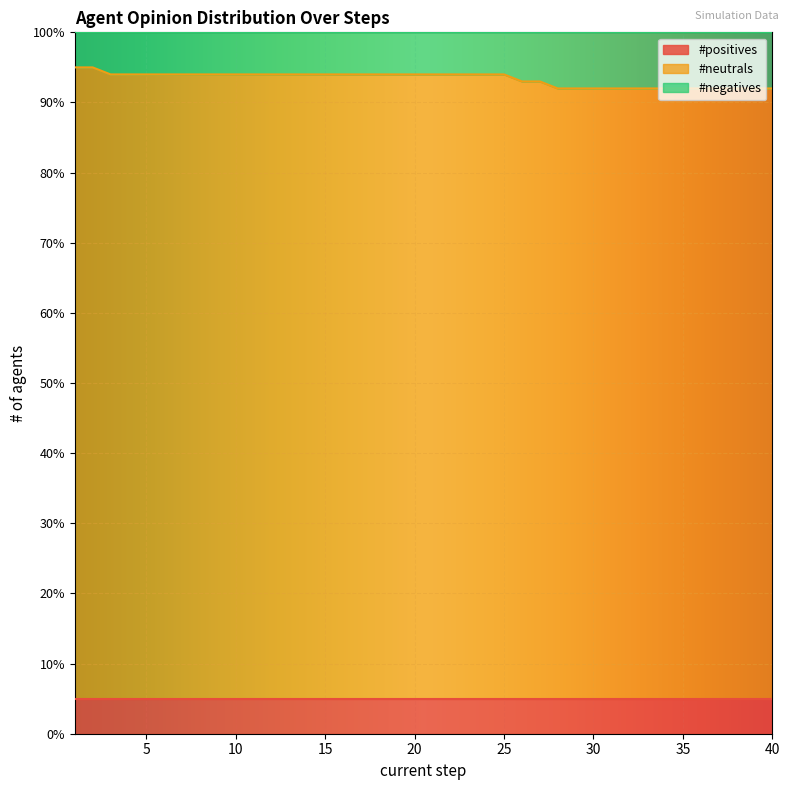

Reading right to left, extract all data points from this chart.

#positives: 5	5	5	5	5	5	5	5	5	5	5	5	5	5	5	5	5	5	5	5	5	5	5	5	5	5	5	5	5	5	5	5	5	5	5	5	5	5	5	5
#neutrals: 87	87	87	87	87	87	87	87	87	87	87	87	87	88	88	89	89	89	89	89	89	89	89	89	89	89	89	89	89	89	89	89	89	89	89	89	89	89	90	90
#negatives: 8	8	8	8	8	8	8	8	8	8	8	8	8	7	7	6	6	6	6	6	6	6	6	6	6	6	6	6	6	6	6	6	6	6	6	6	6	6	5	5